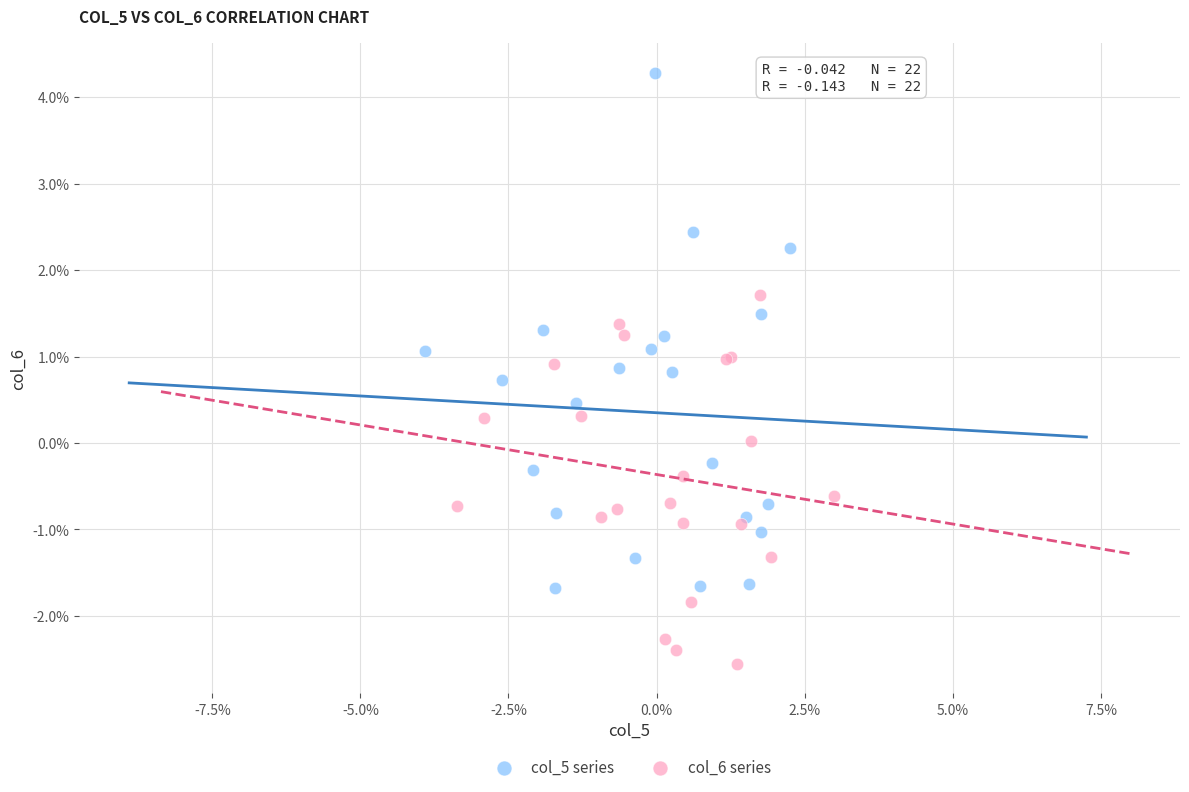

What are all the series names shown in the legend?

col_5 series, col_6 series